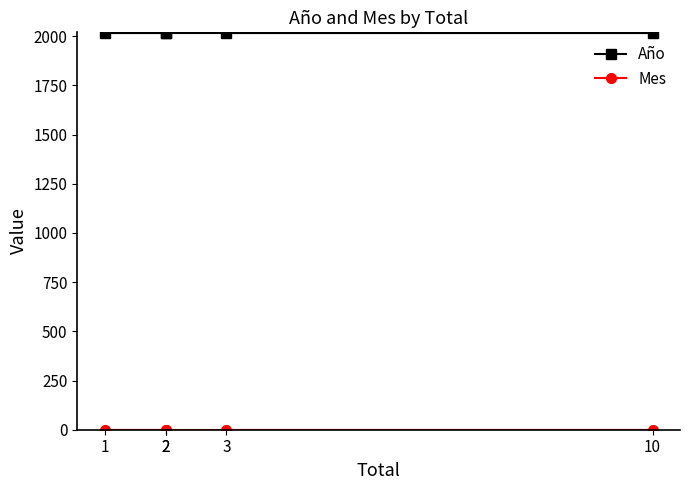

What is the approximate value of Mes at 3?

1